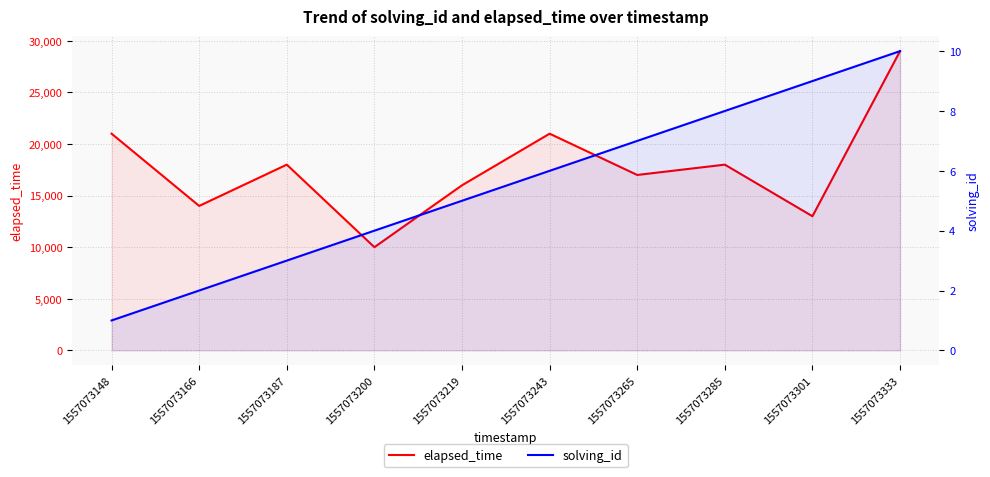

Reading left to right, extract all data points from this chart.

elapsed_time: 1557073148=21000	1557073166=14000	1557073187=18000	1557073200=10000	1557073219=16000	1557073243=21000	1557073265=17000	1557073285=18000	1557073301=13000	1557073333=29000
solving_id: 1557073148=1	1557073166=2	1557073187=3	1557073200=4	1557073219=5	1557073243=6	1557073265=7	1557073285=8	1557073301=9	1557073333=10